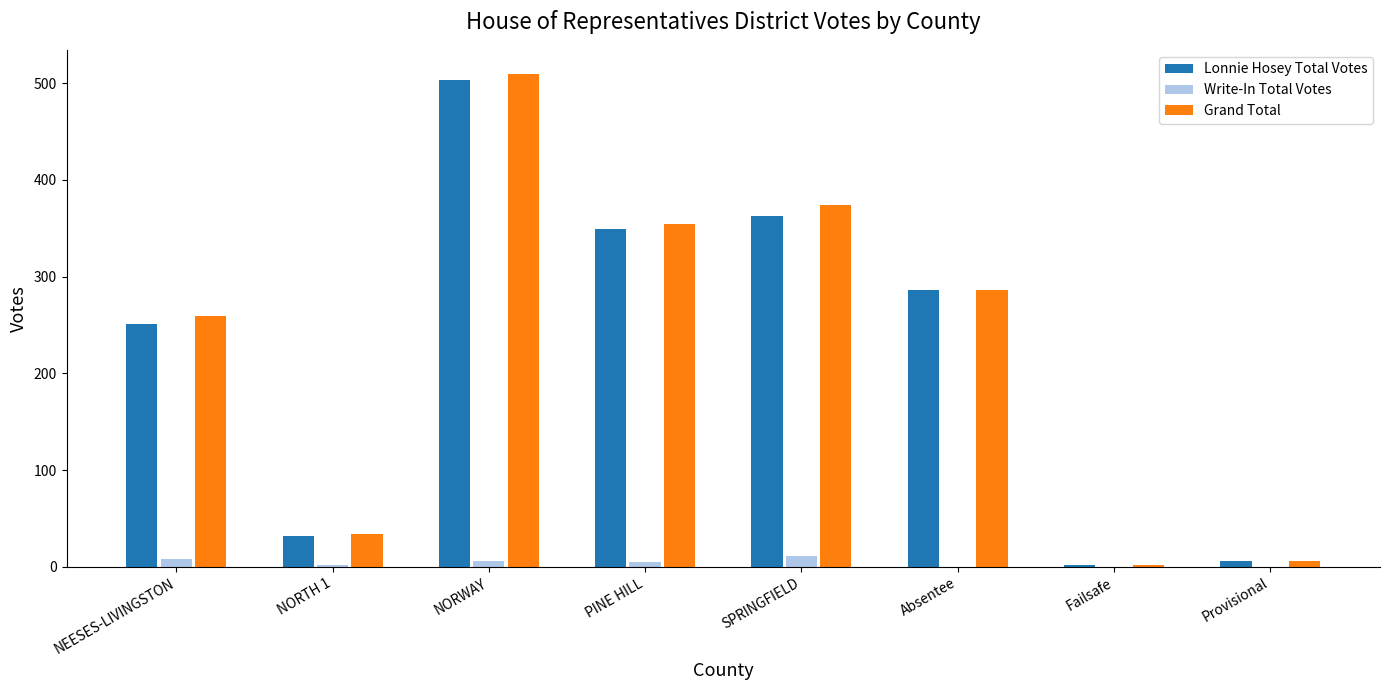

The value of Lonnie Hosey Total Votes at SPRINGFIELD is 363. True or false?

True